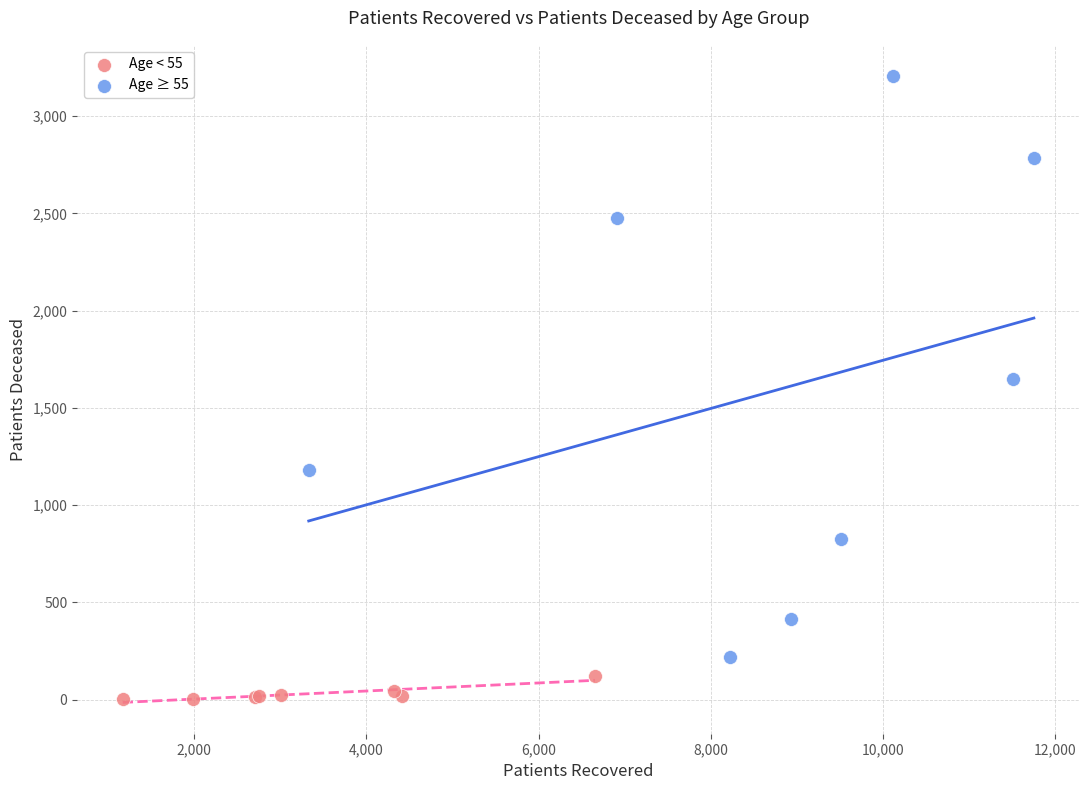

Which series contains the lowest Y value?

Age < 55